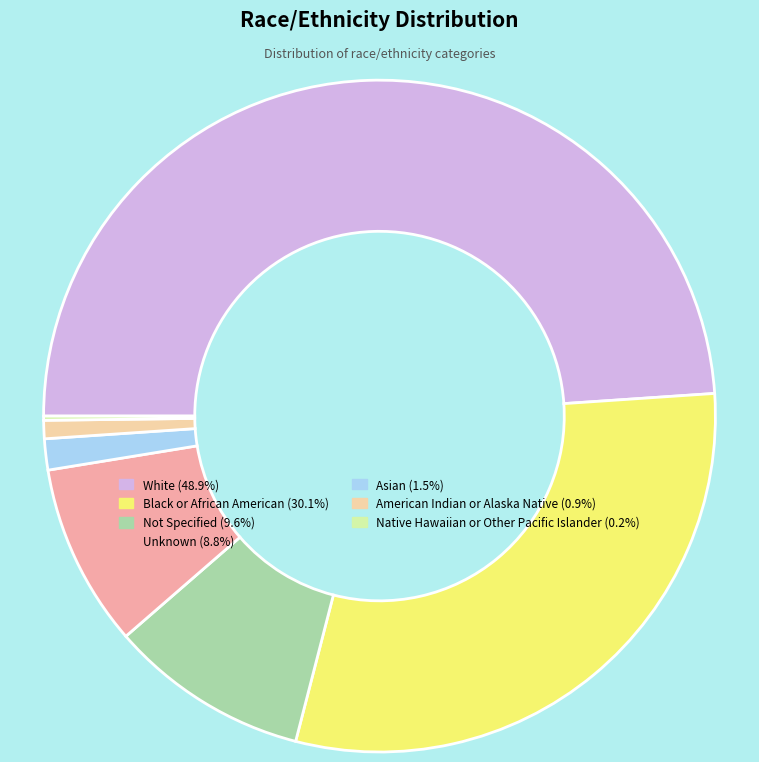

Approximately how many times larger is the value at White compared to Asian?

32.7